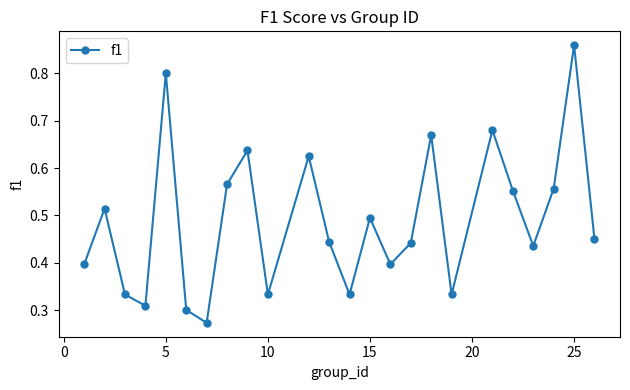

How many points are higher than both their immediate neighbors (excluding endpoints)?

8